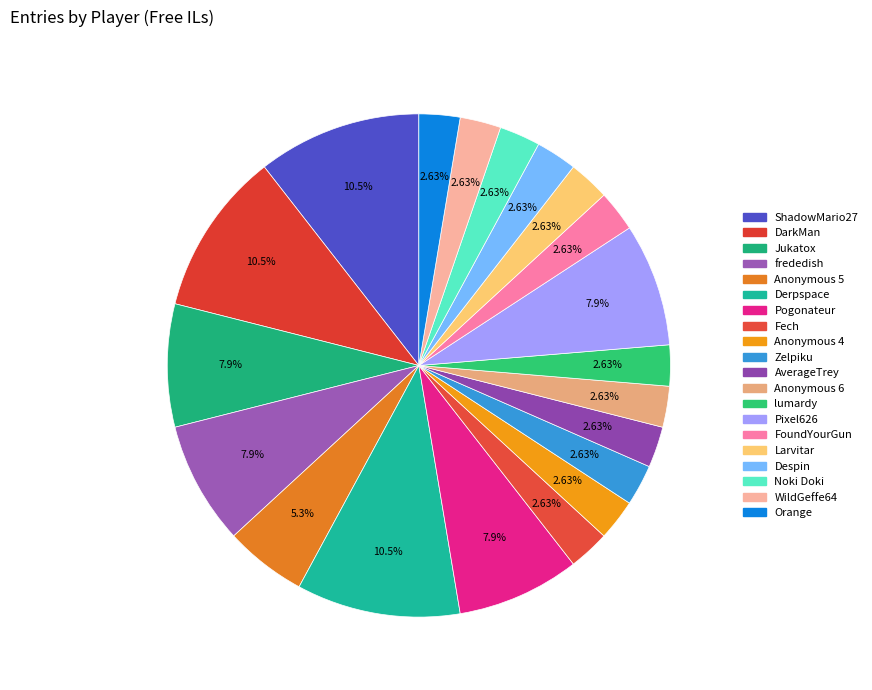

The Anonymous 4 slice represents 3% of the pie. True or false?

True